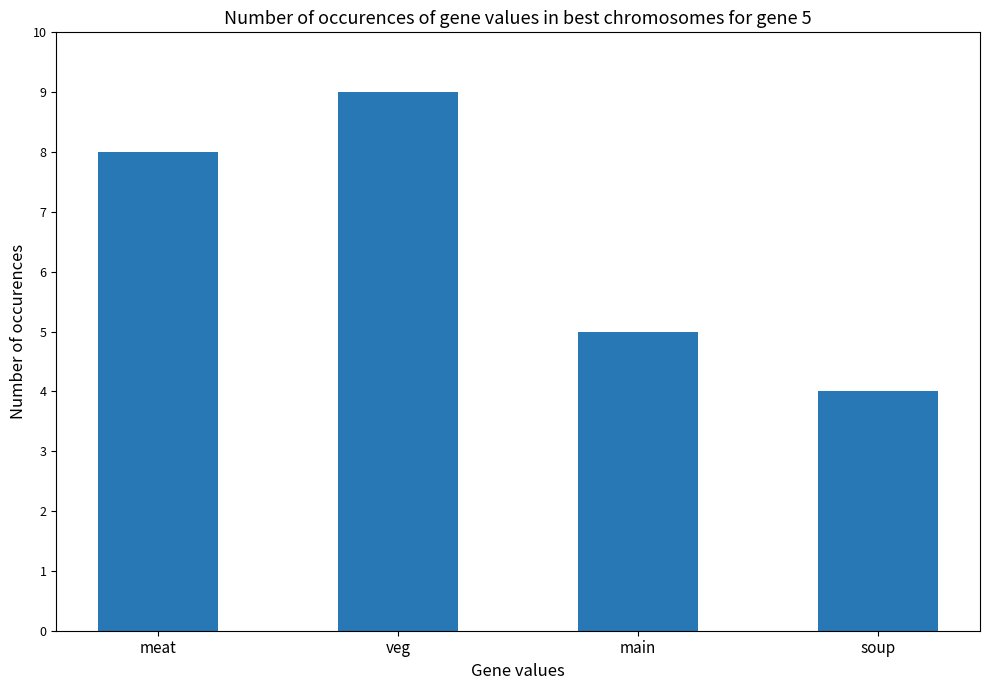

Does the chart contain stacked bars?

No